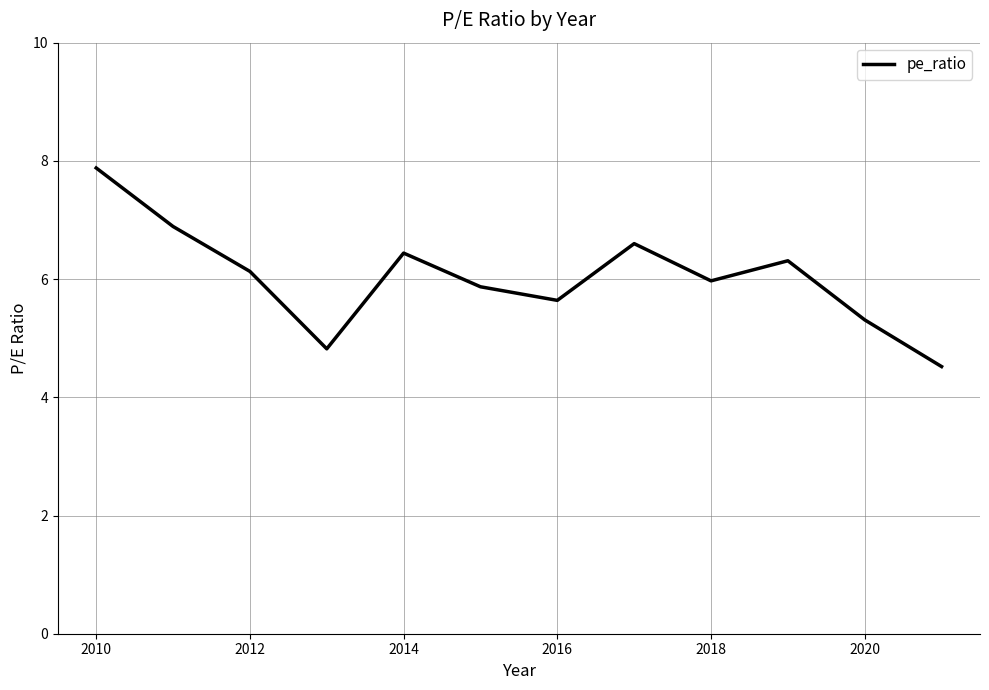

How many lines are shown in the chart?

1